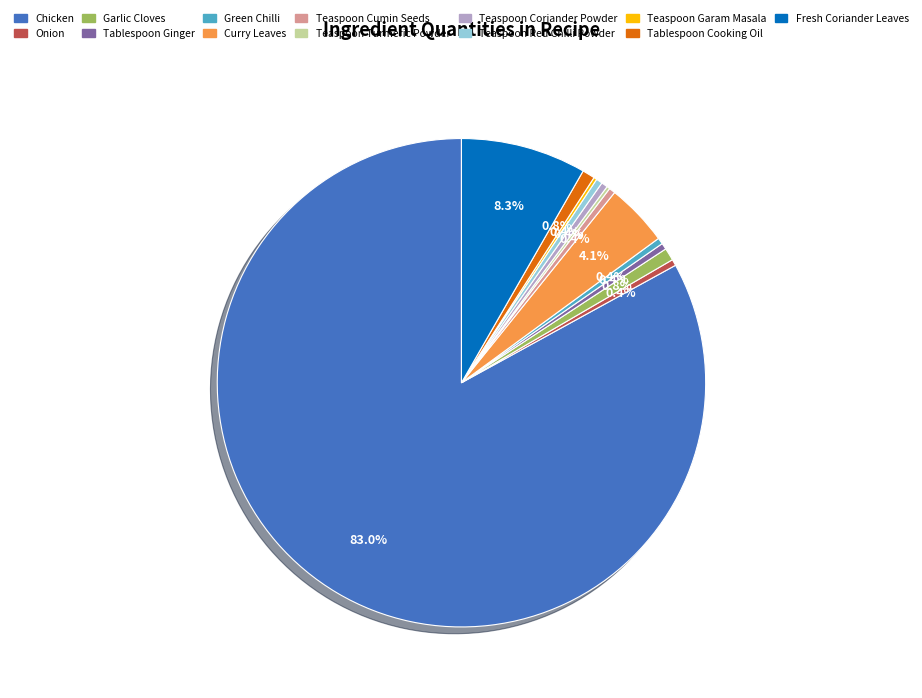

True or false: Onion accounts for 0% of the total.

True